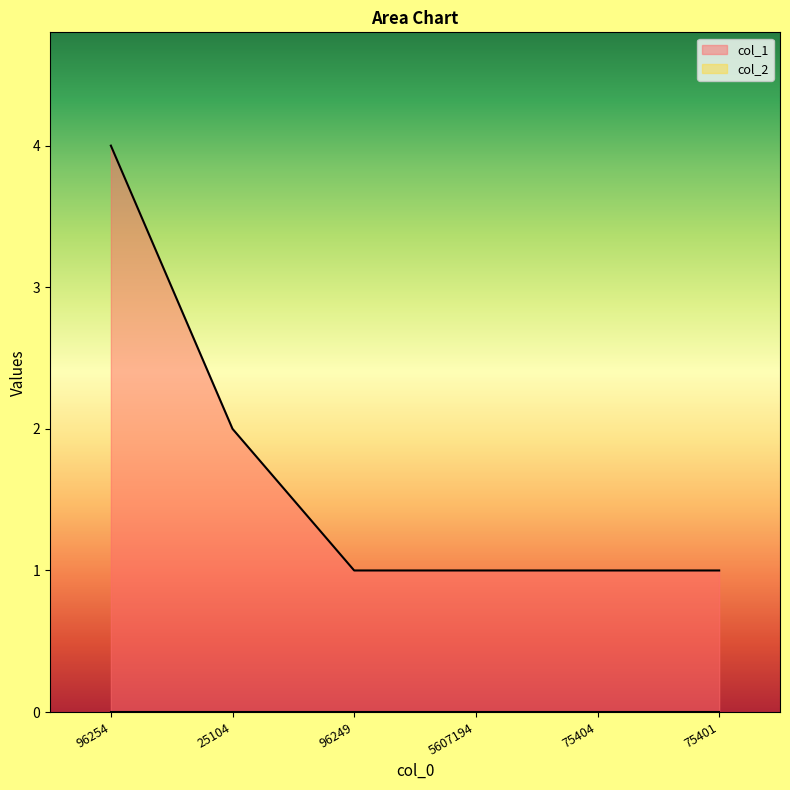

What is the change in value from 96254 to 25104?

-2